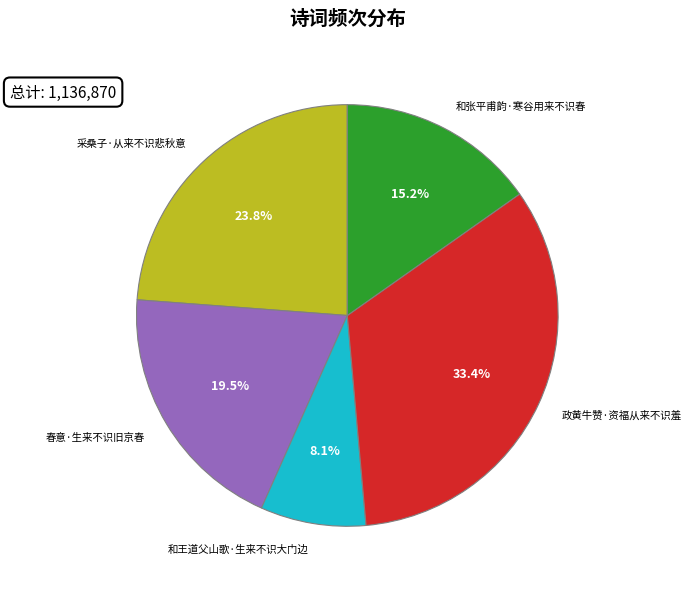

Rank the categories by value from highest to lowest.

政黄牛赞·资福从来不识羞, 采桑子·从来不识悲秋意, 春意·生来不识旧京春, 和张平甫韵·寒谷用来不识春, 和王道父山歌·生来不识大门边